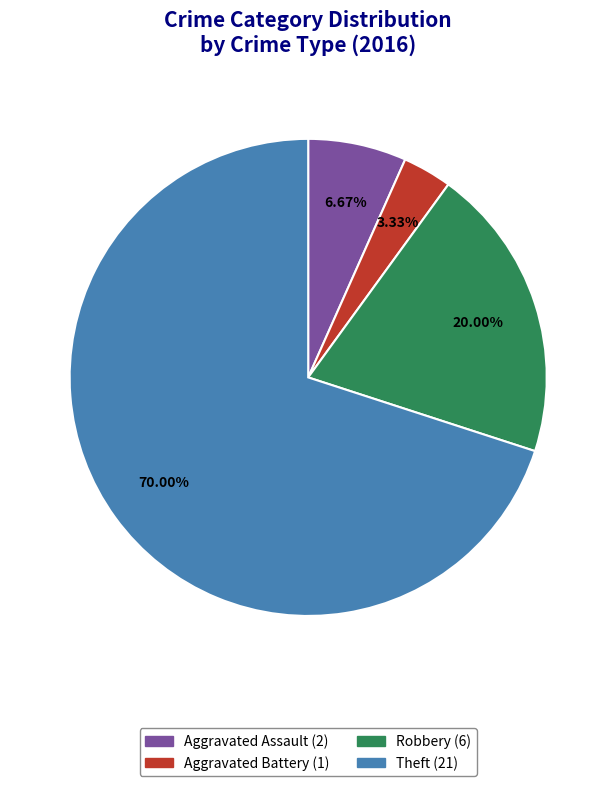

Is there a majority slice in this chart?

Yes